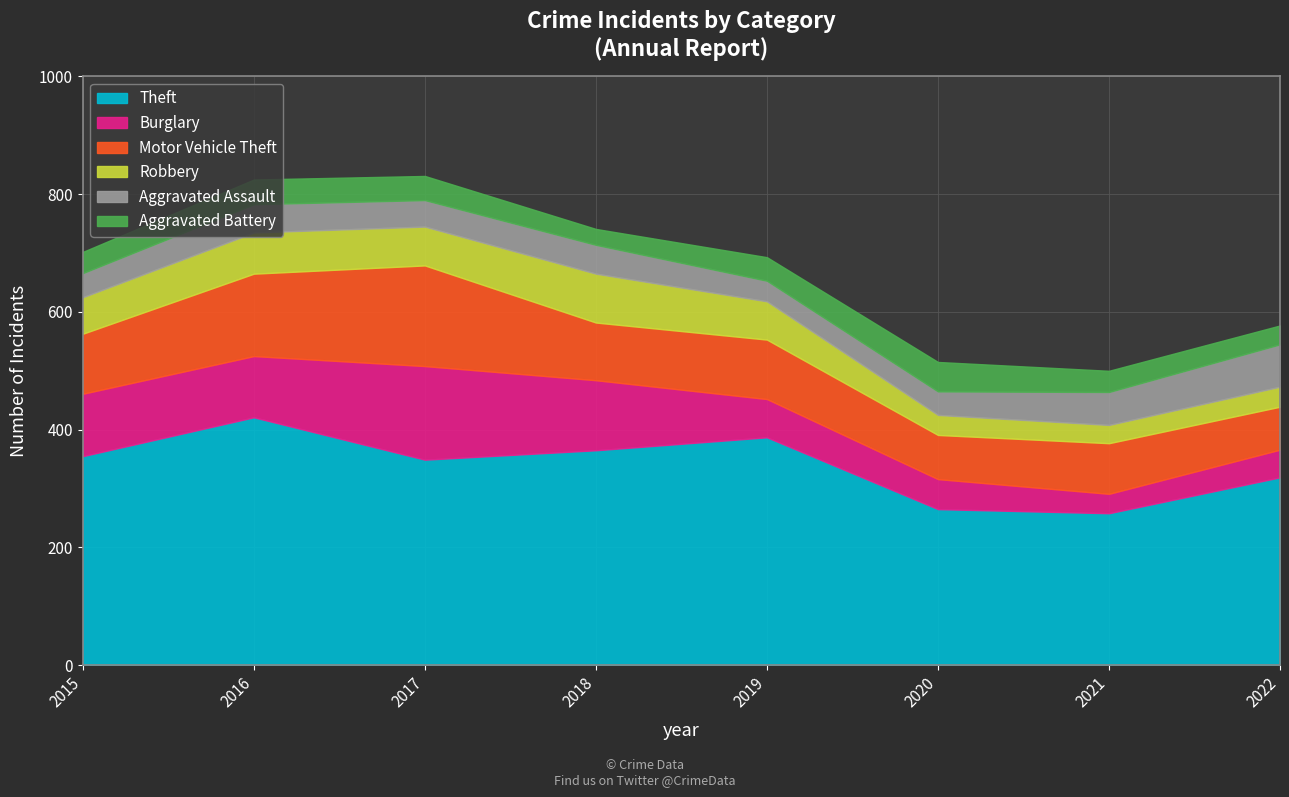

What is the sum of the Aggravated Assault values at 2016 and 2017?

93